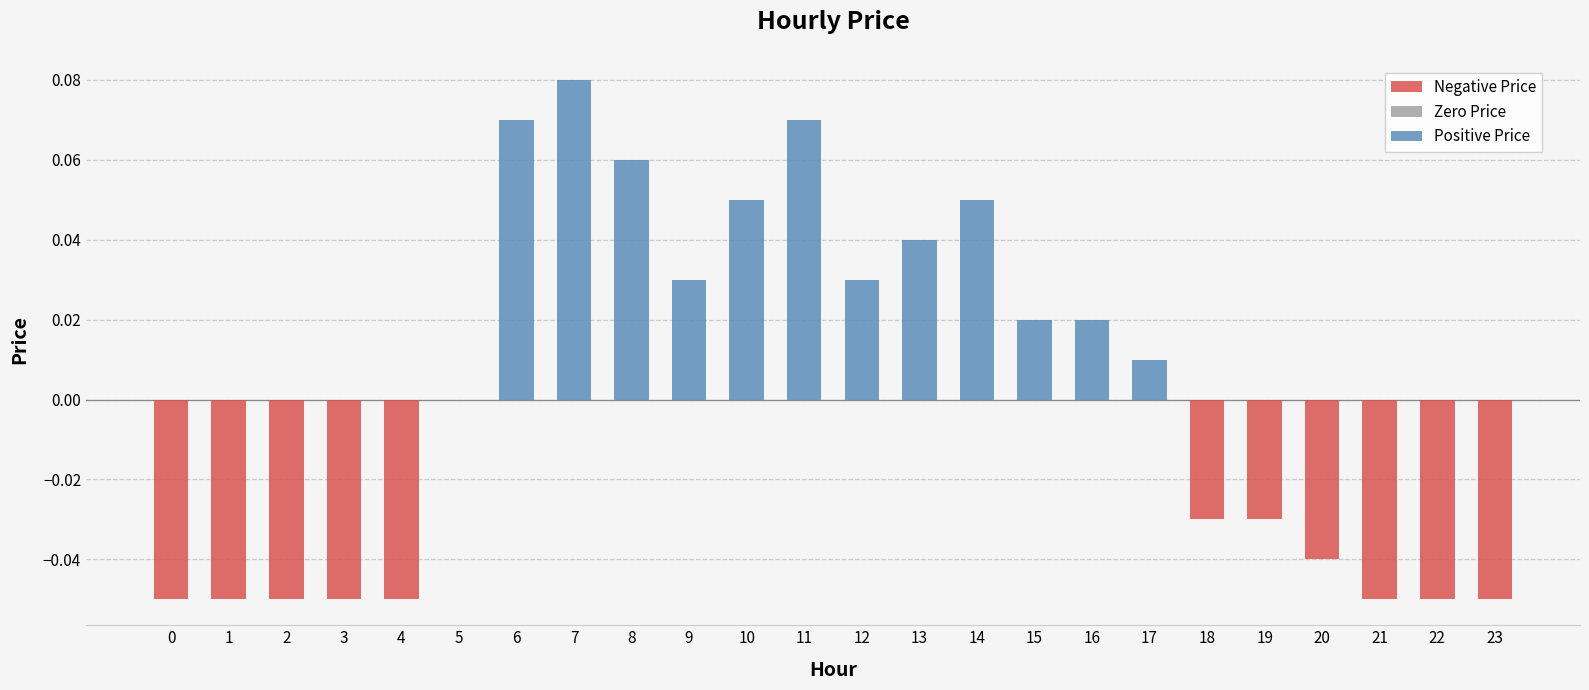

What value does the Negative Price series have at 21?

-0.1